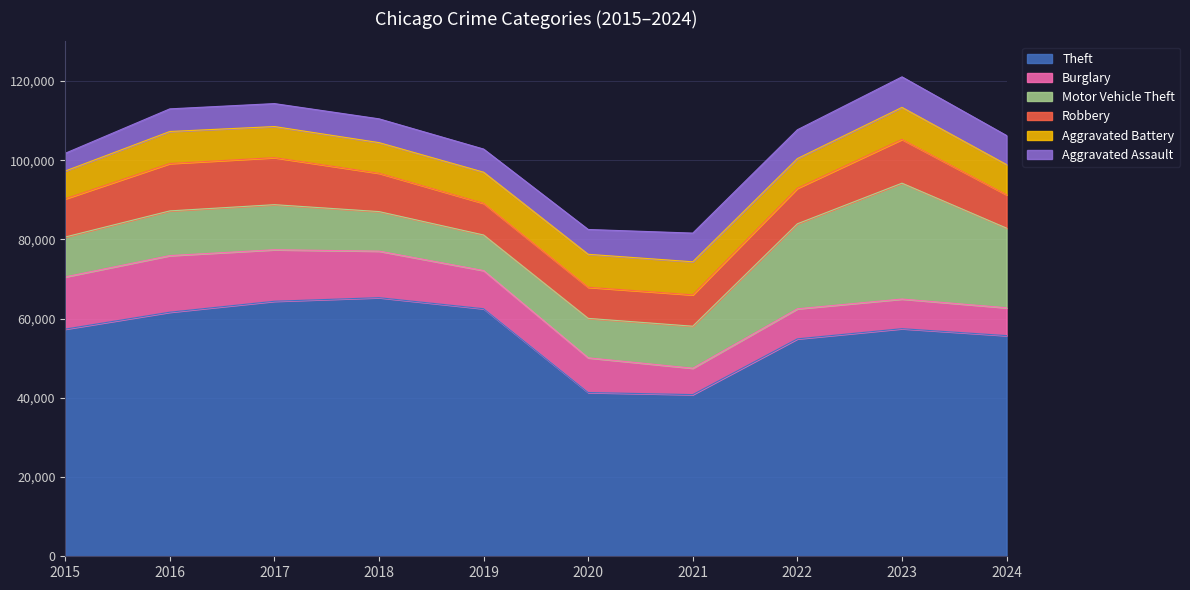

What is the difference between the highest and lowest values at 2017?

58593